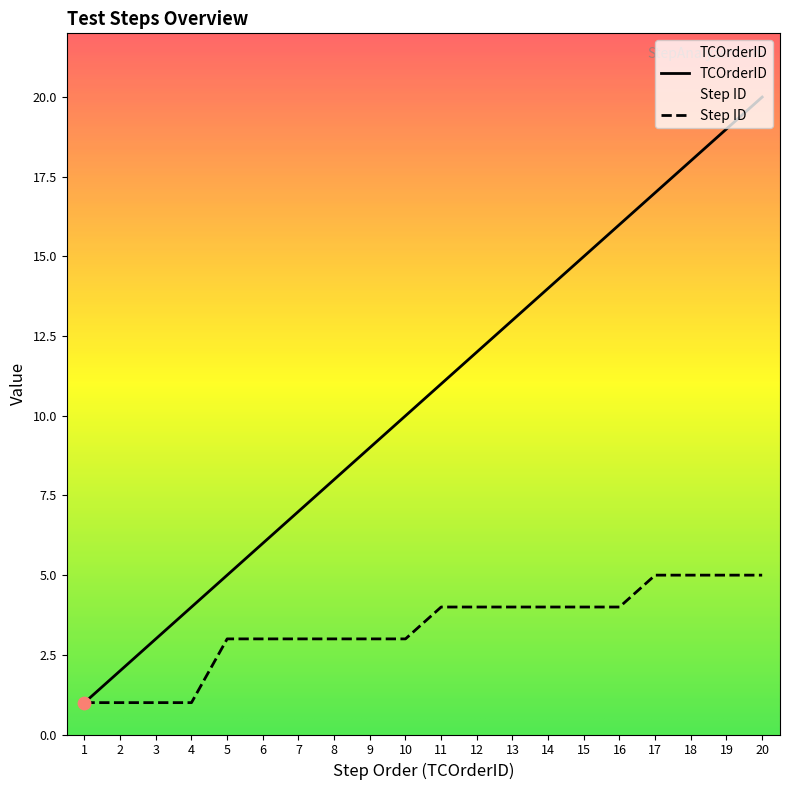

What are all the series names shown in the legend?

TCOrderID, Step ID